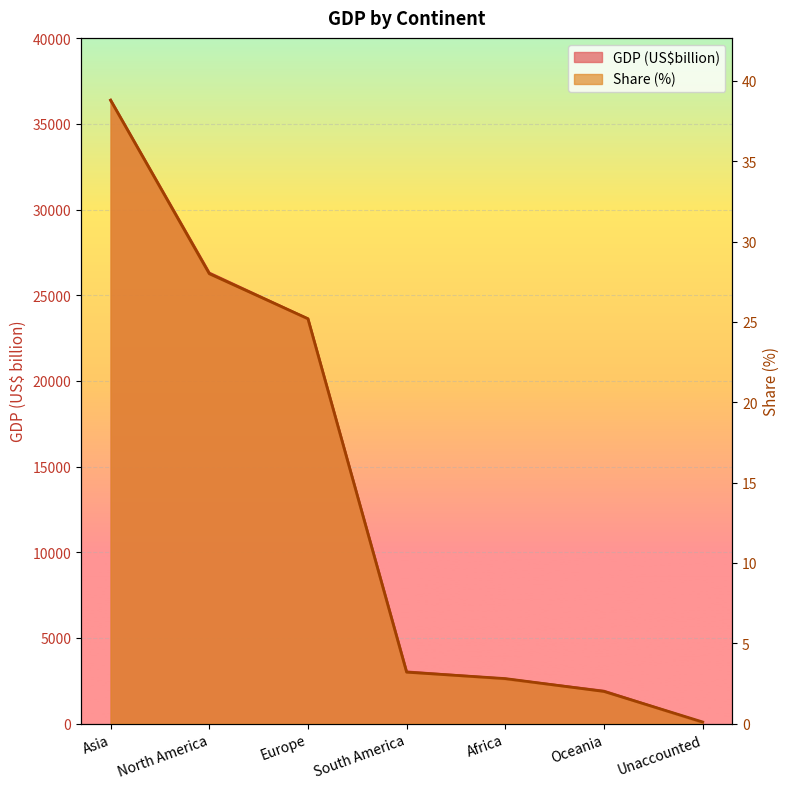

How many data points in GDP (US$billion) are less than 3019?

3